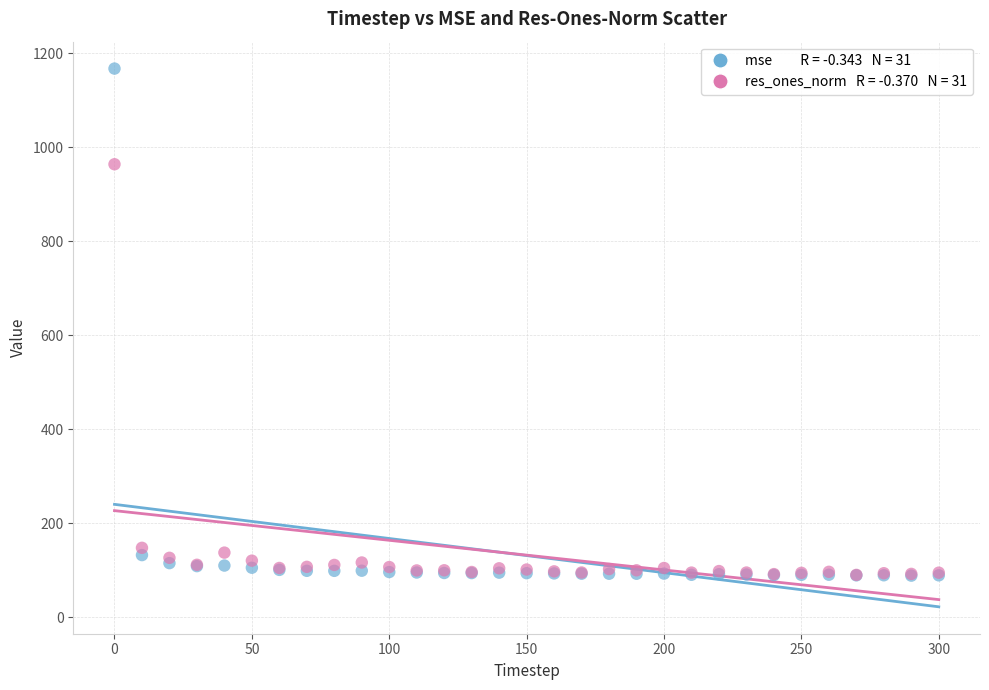

Across all series, what Y value is closest to 627?

963.7